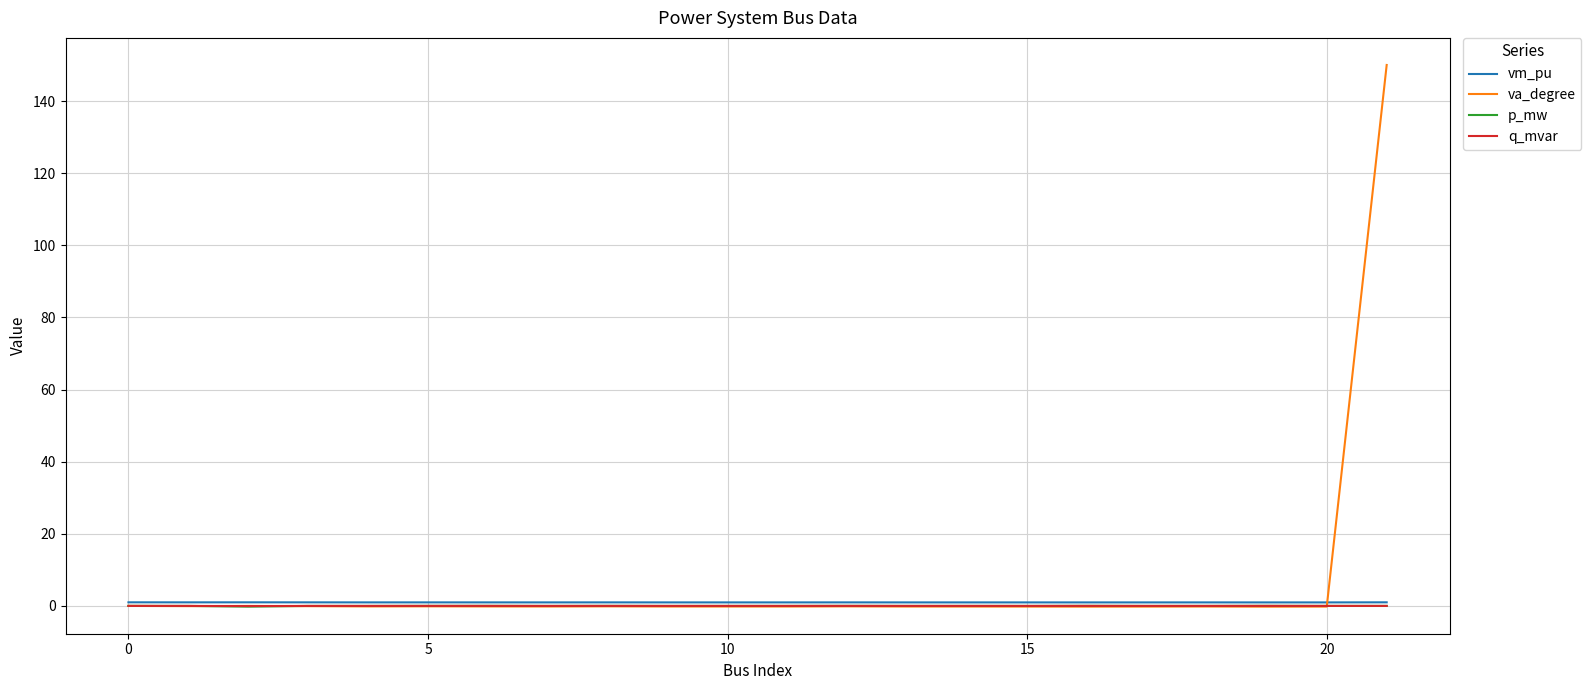

How many series are shown in this chart?

4